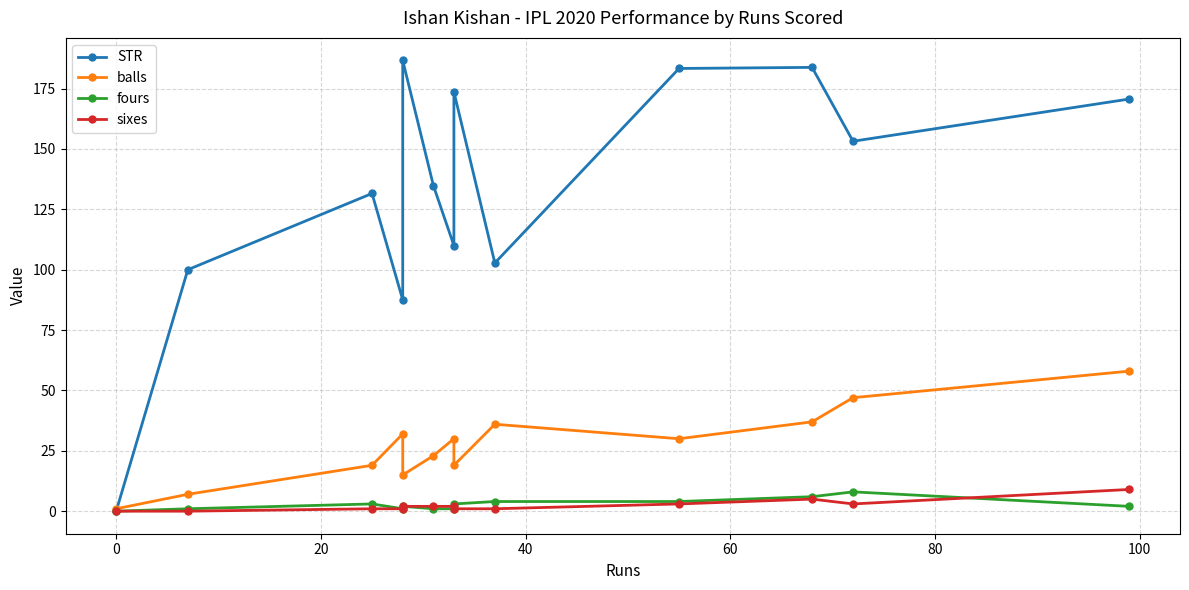

Which series changed the most between 20 and 60?

STR